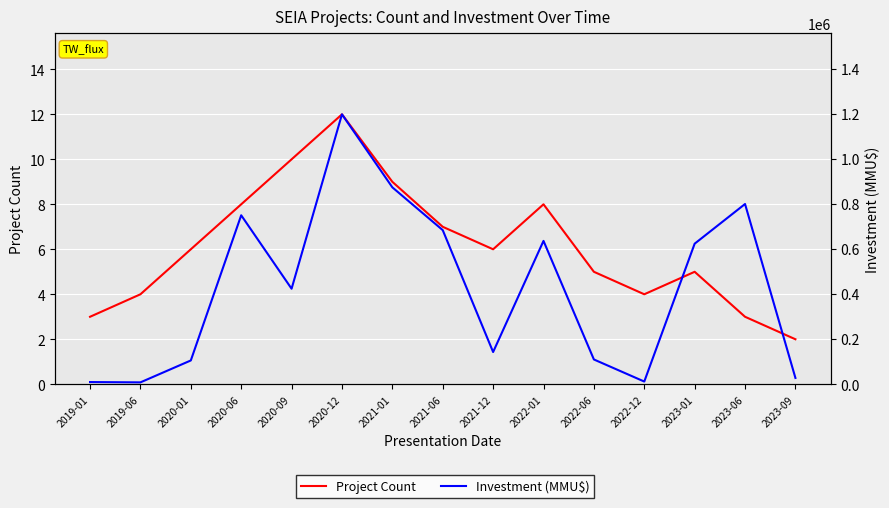

What value does the Project Count series have at 2020-09?

10